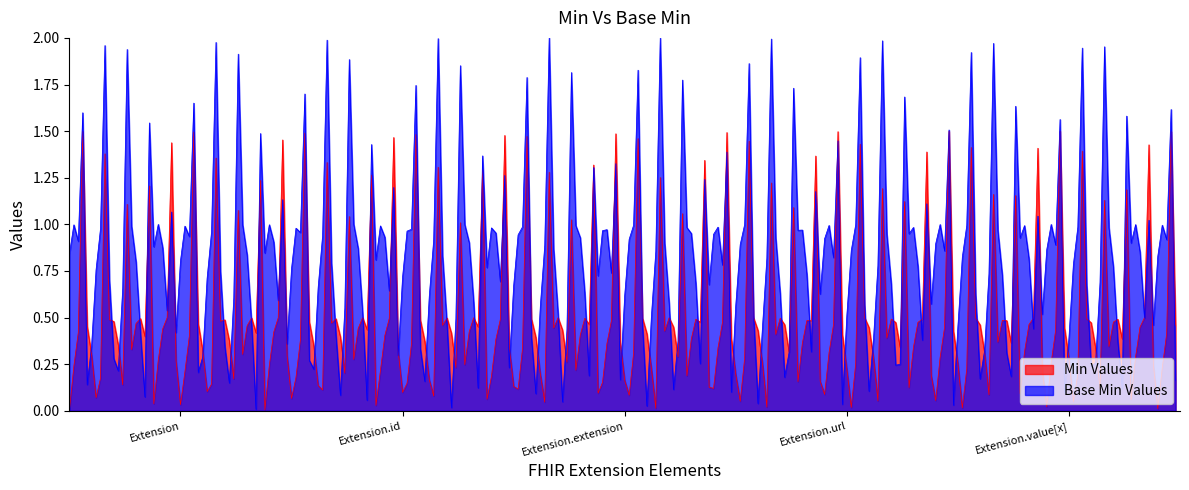

Where is Min nearest to the value 0?

Extension